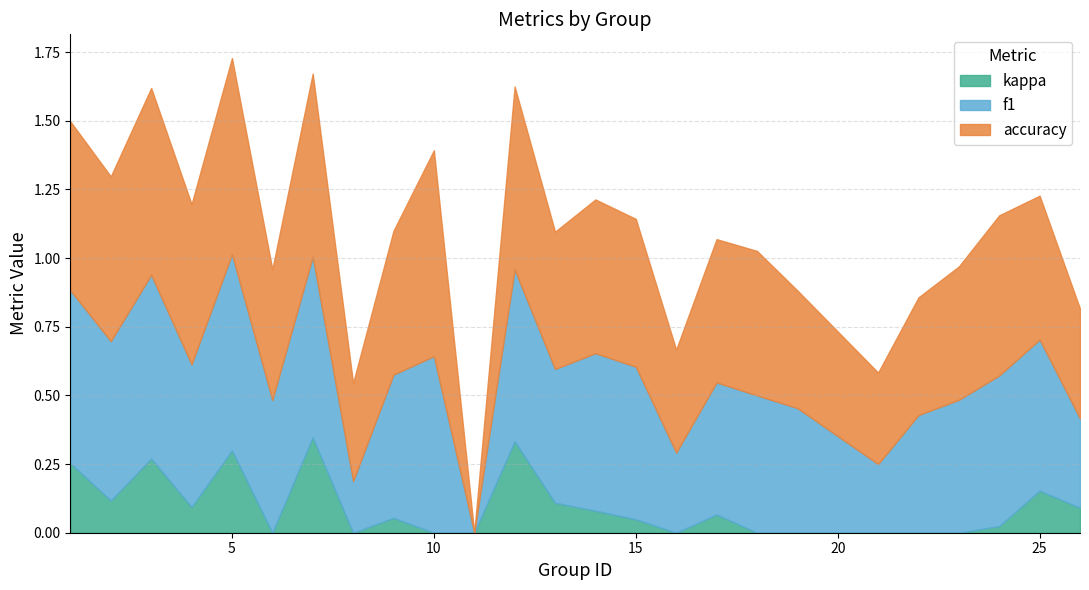

List the series in order of their peak value, highest first.

accuracy, f1, kappa